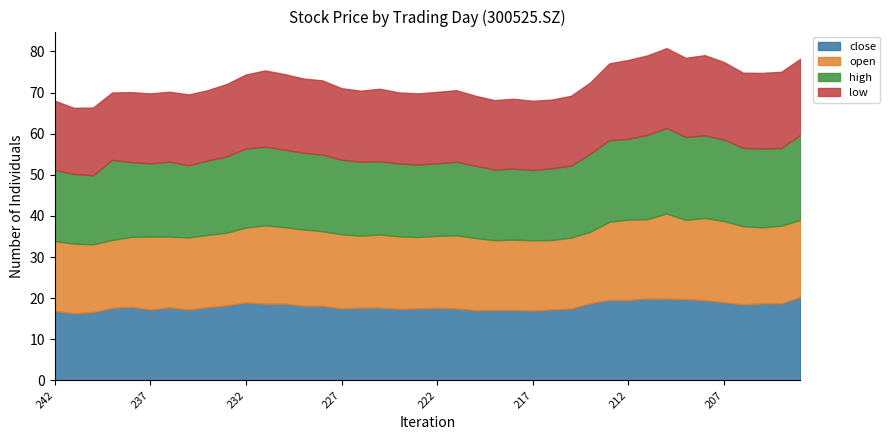

Which category has the lowest value in the high series?

240